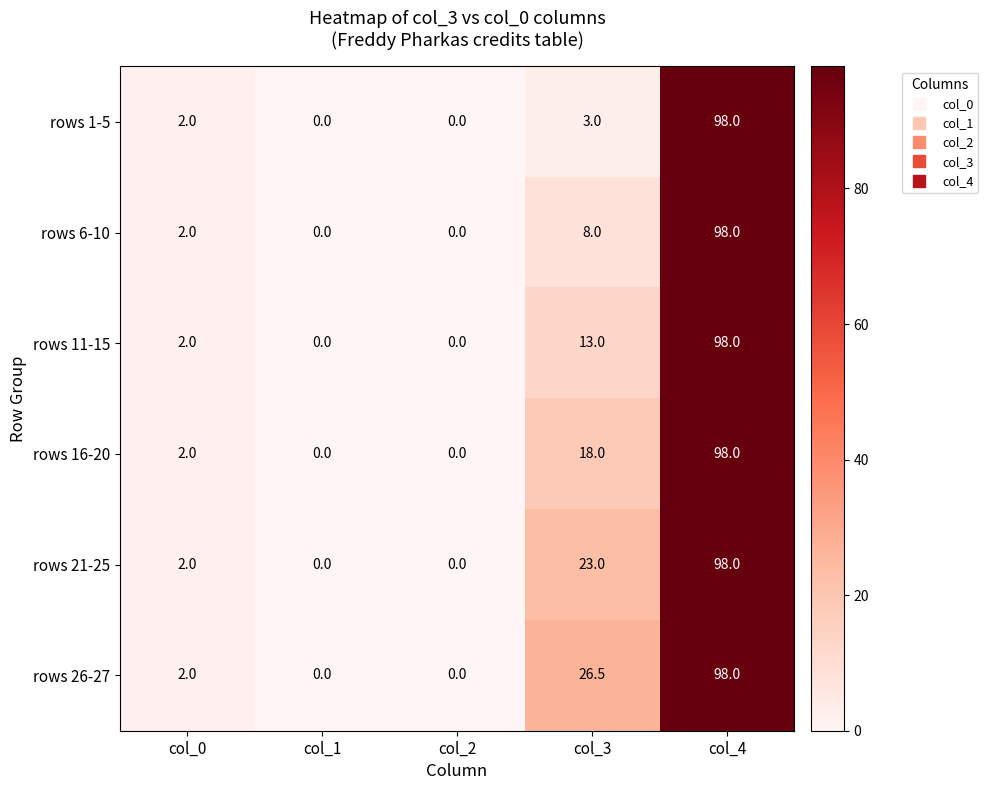

What is the average value of the rows 6-10 series?

21.6